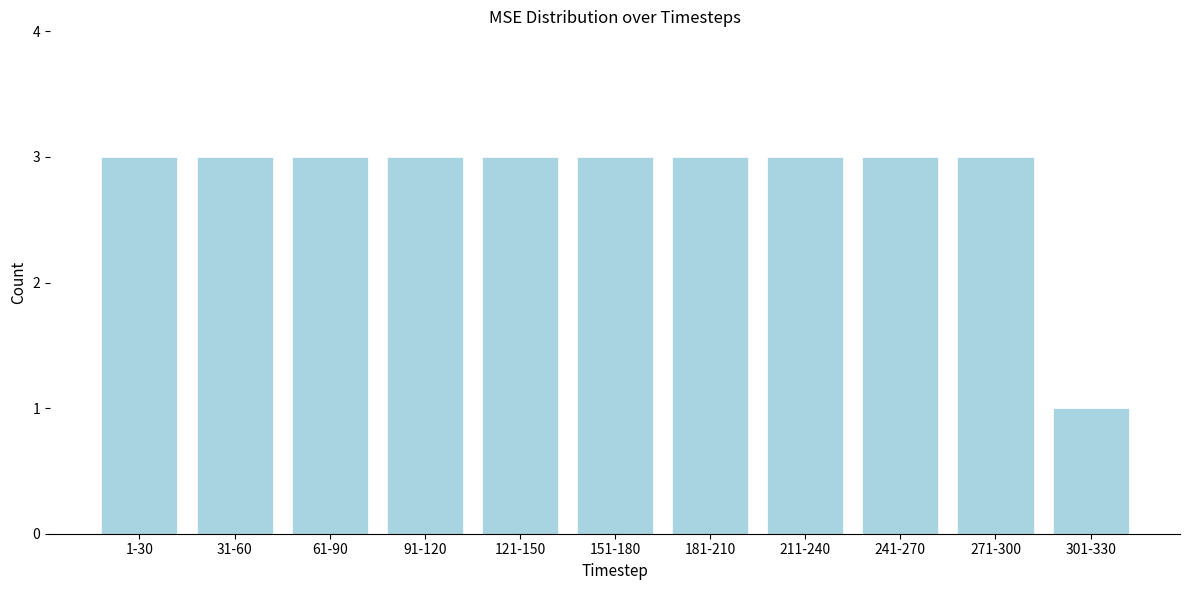

Reading left to right, list all the values displayed in this chart.

1-30=3	31-60=3	61-90=3	91-120=3	121-150=3	151-180=3	181-210=3	211-240=3	241-270=3	271-300=3	301-330=1